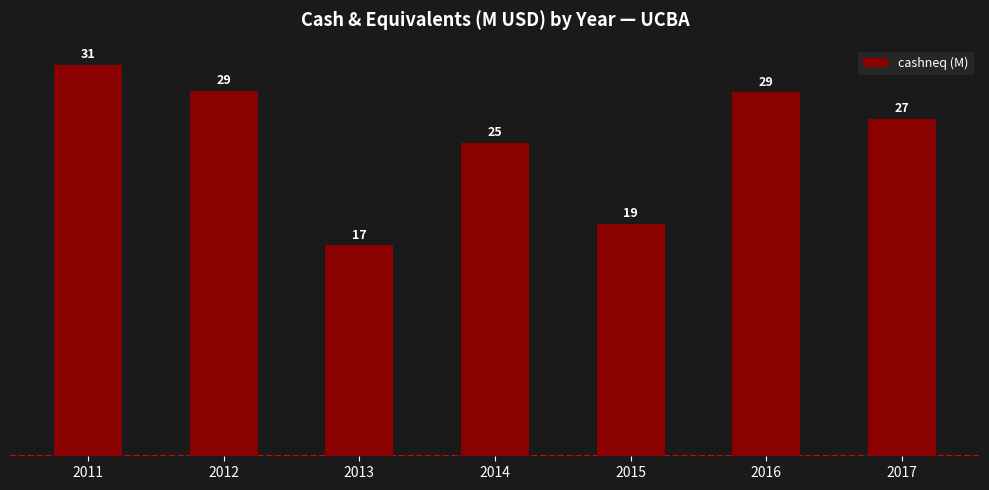

What is the minimum value shown in the chart?

16.8